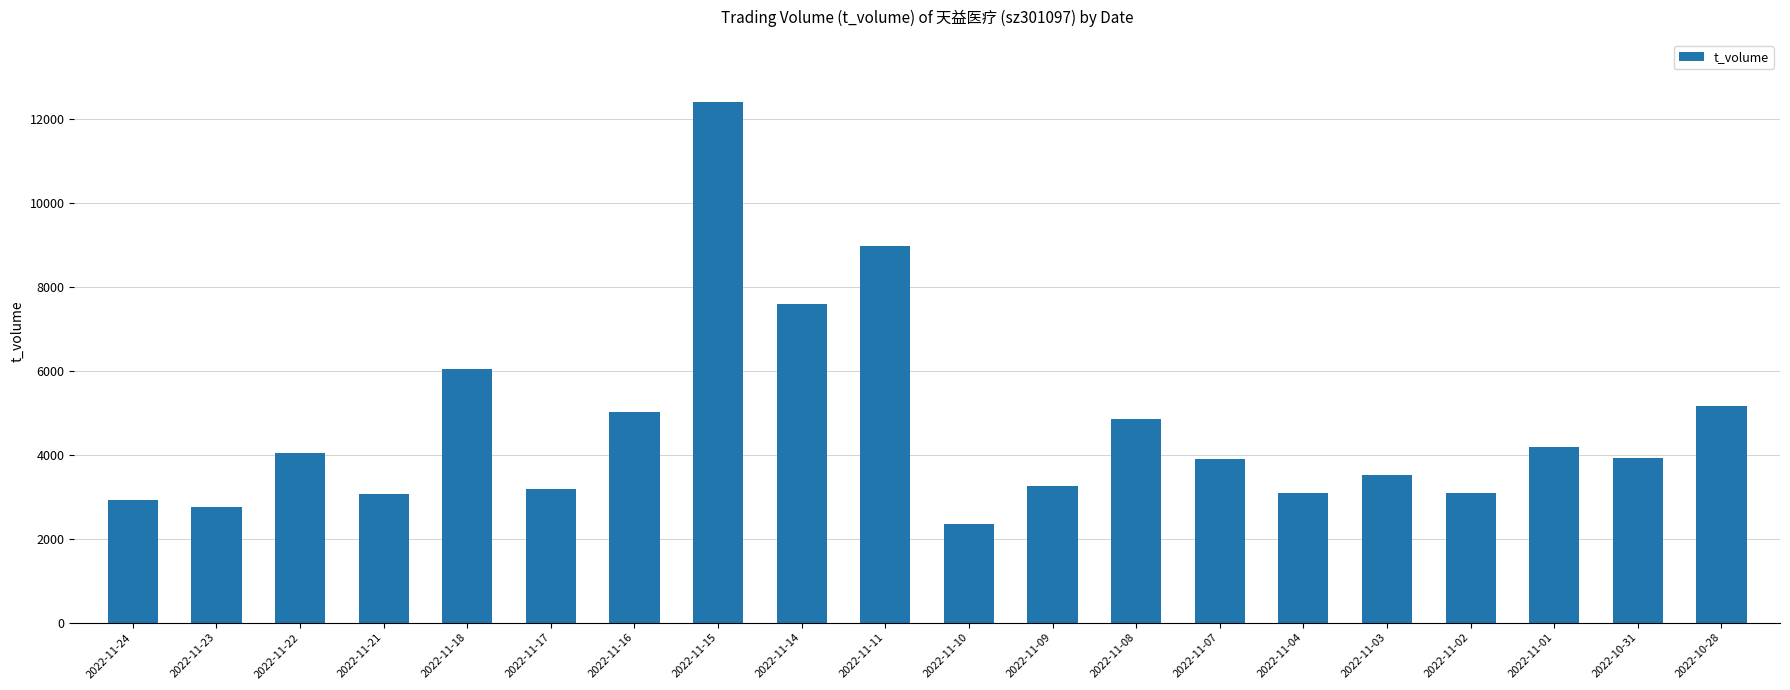

Which label corresponds to the largest value in the chart?

2022-11-15